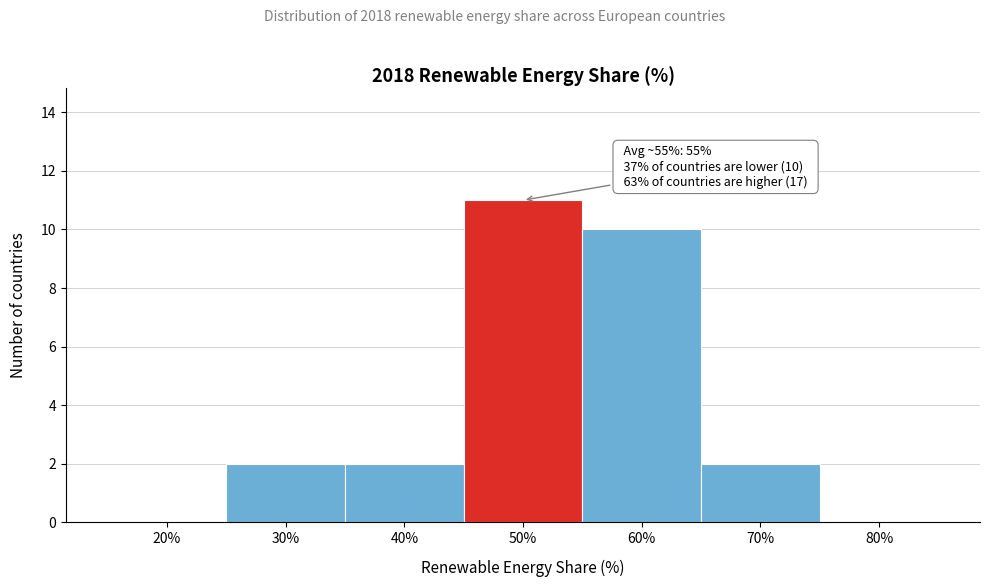

Reading left to right, what are all the values shown in this chart?

20%=0	30%=2	40%=2	50%=11	60%=10	70%=2	80%=0